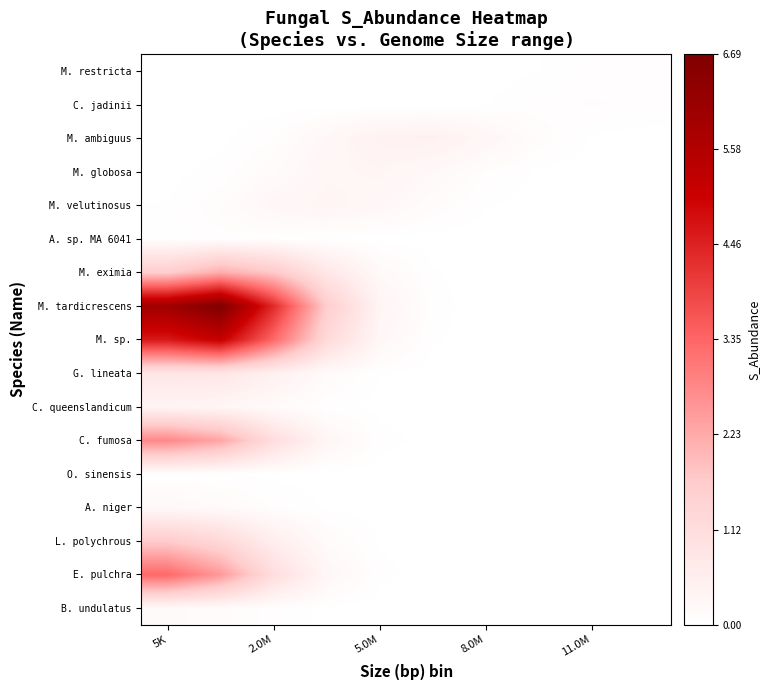

Rank the series by their maximum value, from highest to lowest.

M. tardicrescens, M. sp., E. pulchra, C. fumosa, M. eximia, L. polychrous, G. lineata, M. ambiguus, C. queenslandicum, M. velutinosus, M. globosa, A. niger, B. undulatus, C. jadinii, M. restricta, A. sp. MA 6041, O. sinensis